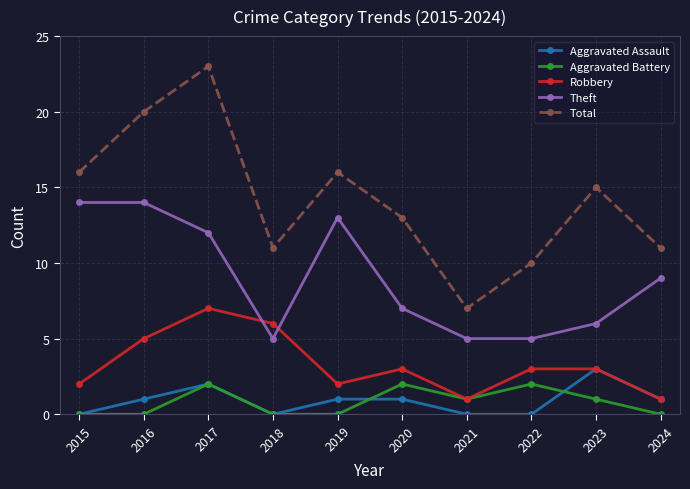

Is the value of Aggravated Battery at 2018 greater than the value of Theft at 2019?

No